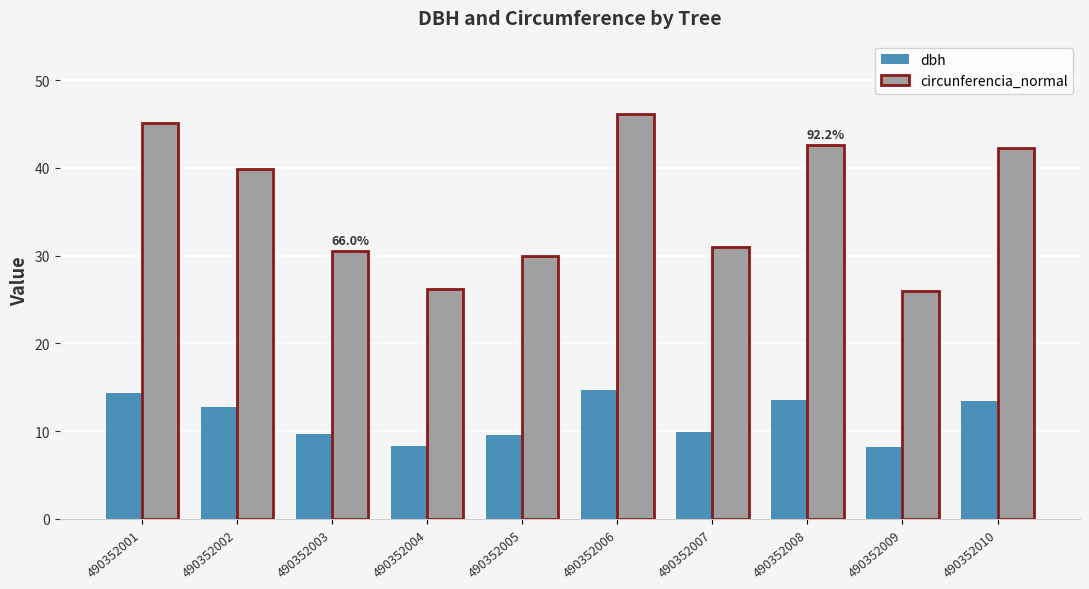

What is the sum of the circunferencia_normal values at 490352009 and 490352001?

71.0